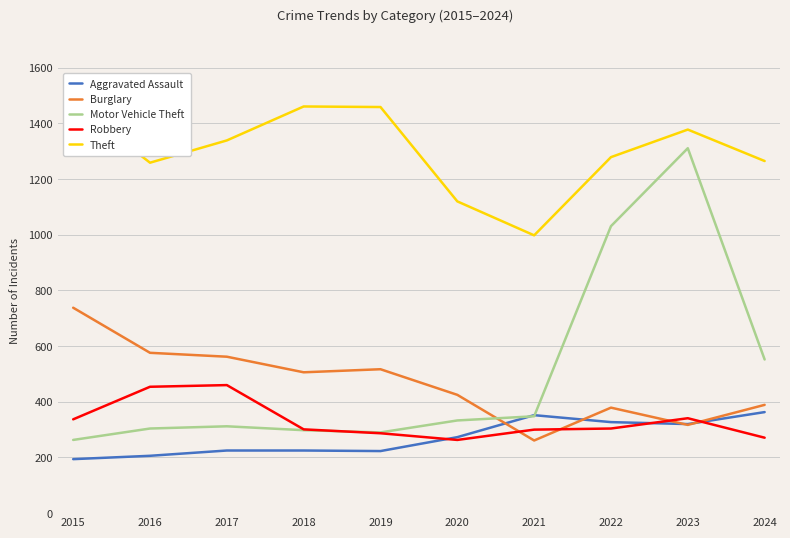

What is the minimum value shown in the chart?

194